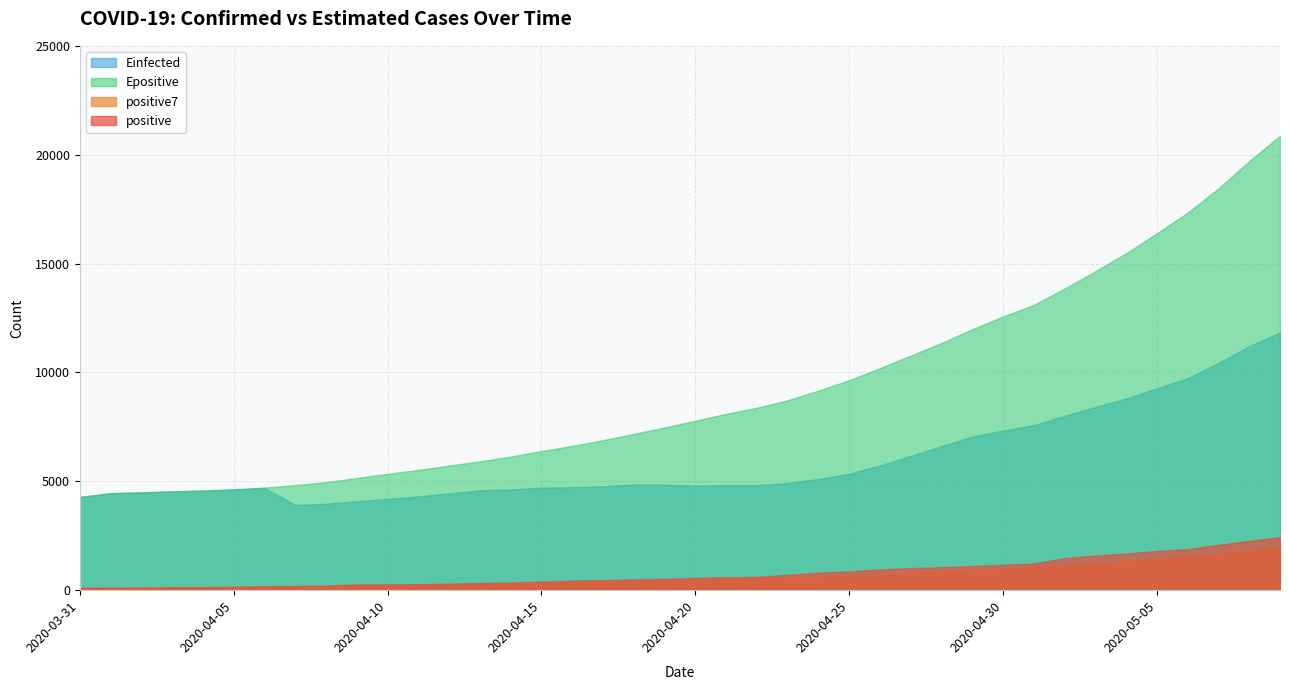

Between 2020-04-12 and 2020-04-18, which is larger?

2020-04-18